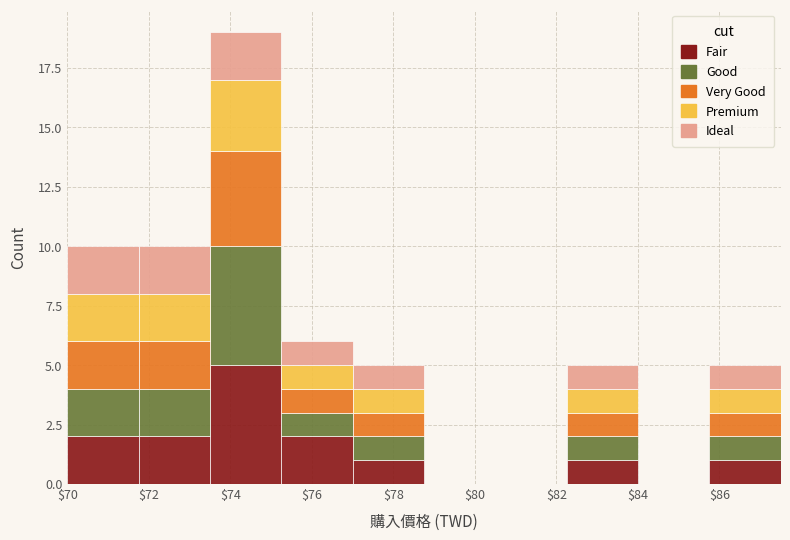

Which range on the x-axis has the tallest stacked bar (by total height)?

73.50 to 75.25